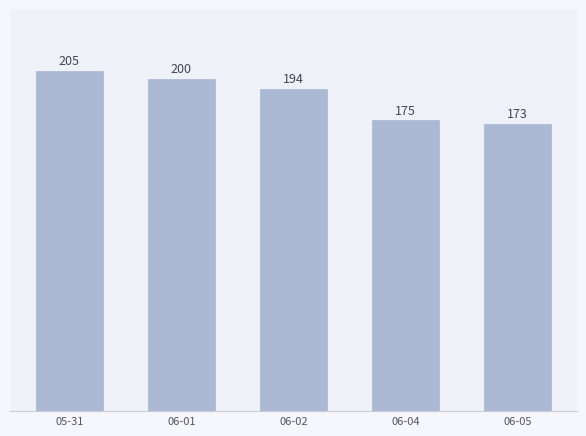

At which category does the chart reach its peak across all series?

05-31